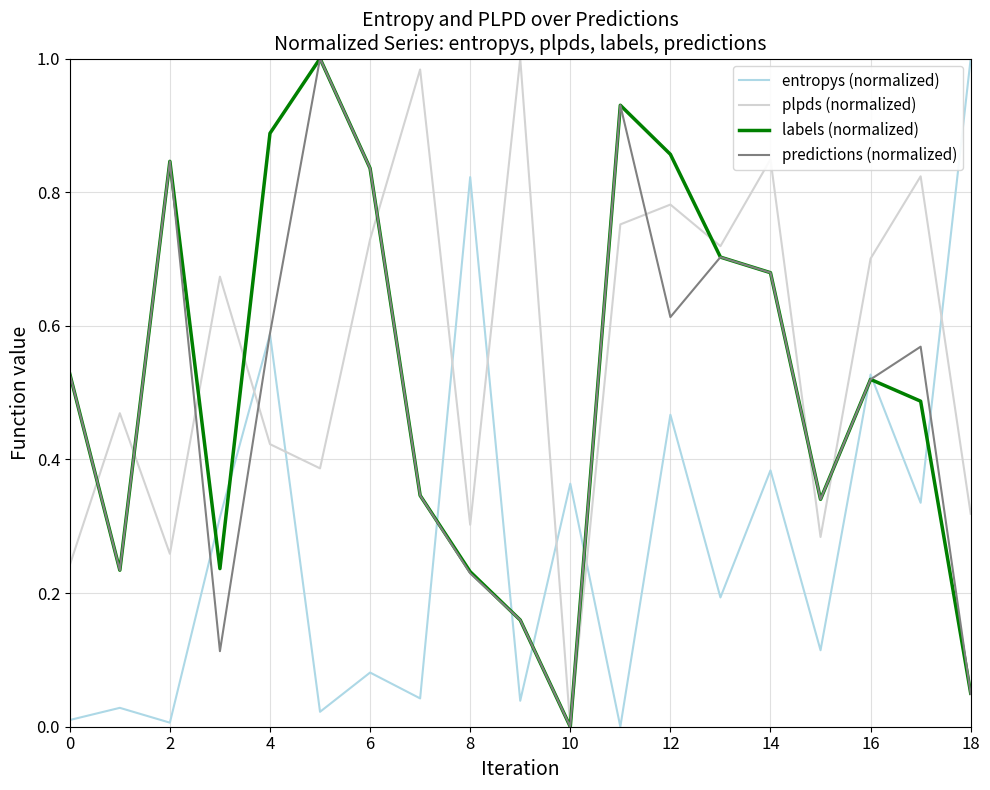

How many interior local peaks does the labels (normalized) series have?

4